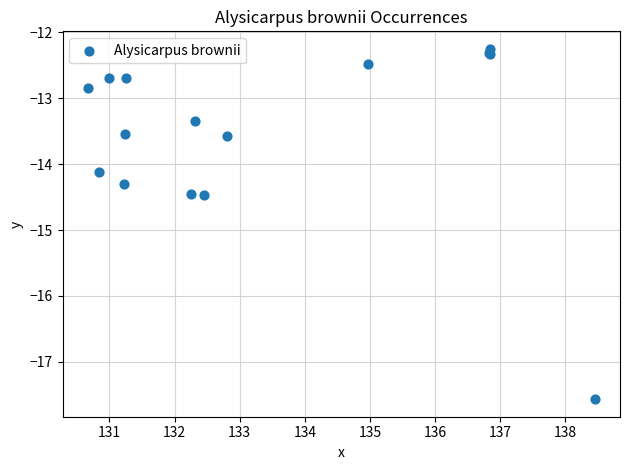

What Y value in the scatter plot is closest to -14?

-14.1